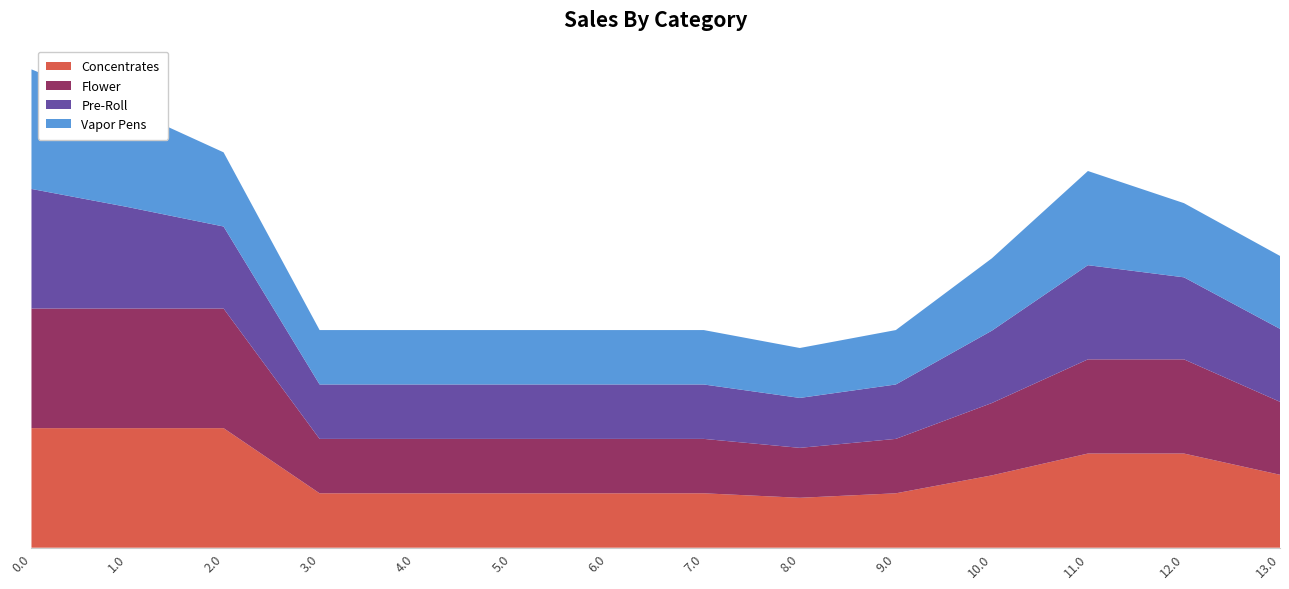

Reading left to right, extract all data points from this chart.

Concentrates: 0.0=400.0	1.0=400.0	2.0=400.0	3.0=182.0	4.0=182.0	5.0=182.0	6.0=182.0	7.0=182.0	8.0=167.0	9.0=182.0	10.0=242.0	11.0=315.0	12.0=315.0	13.0=244.0
Flower: 0.0=400.0	1.0=400.0	2.0=400.0	3.0=182.0	4.0=182.0	5.0=182.0	6.0=182.0	7.0=182.0	8.0=167.0	9.0=182.0	10.0=242.0	11.0=315.0	12.0=315.0	13.0=244.0
Pre-Roll: 0.0=400.0	1.0=339.6	2.0=274.4	3.0=182.0	4.0=182.0	5.0=182.0	6.0=182.0	7.0=182.0	8.0=167.0	9.0=182.0	10.0=242.0	11.0=315.0	12.0=274.4	13.0=244.0
Vapor Pens: 0.0=400.0	1.0=329.5	2.0=248.1	3.0=182.0	4.0=182.0	5.0=182.0	6.0=182.0	7.0=182.0	8.0=167.0	9.0=182.0	10.0=242.0	11.0=315.0	12.0=248.1	13.0=244.0